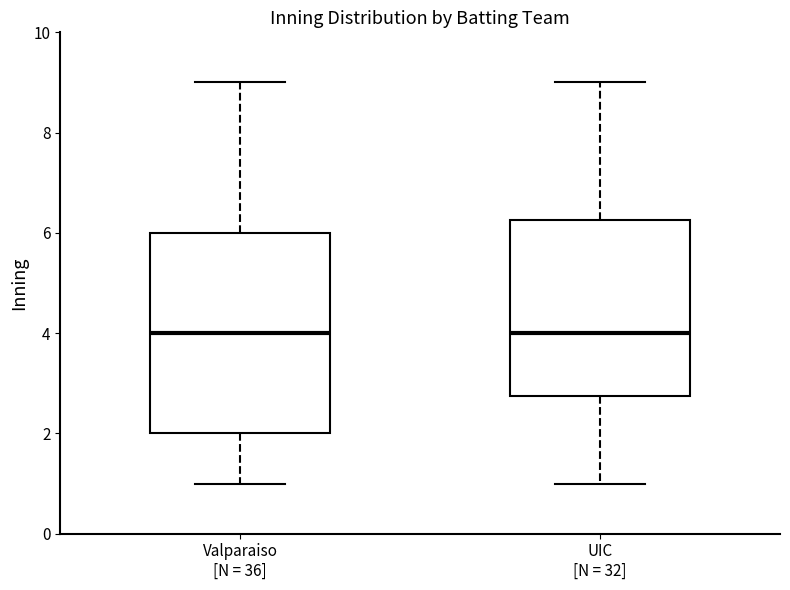

Where does the median line of the box for Valparaiso [N = 36] sit on the y-axis? The values are not printed on the chart, so give them approximately, as read against the axis.

4.0